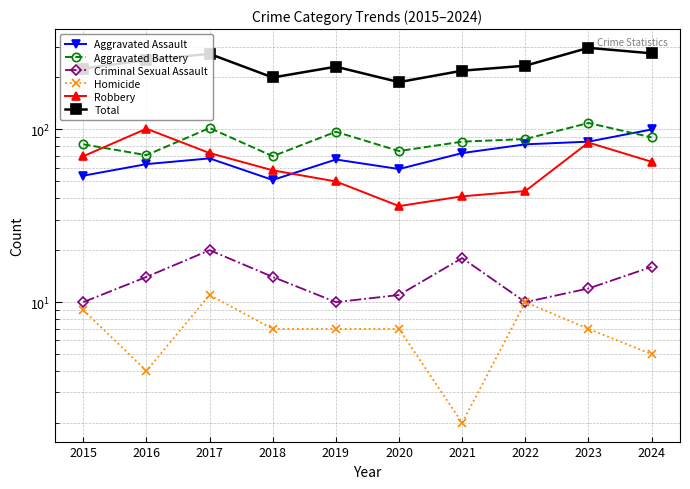

True or false: Aggravated Battery has more than 0 points higher than both neighbors.

True